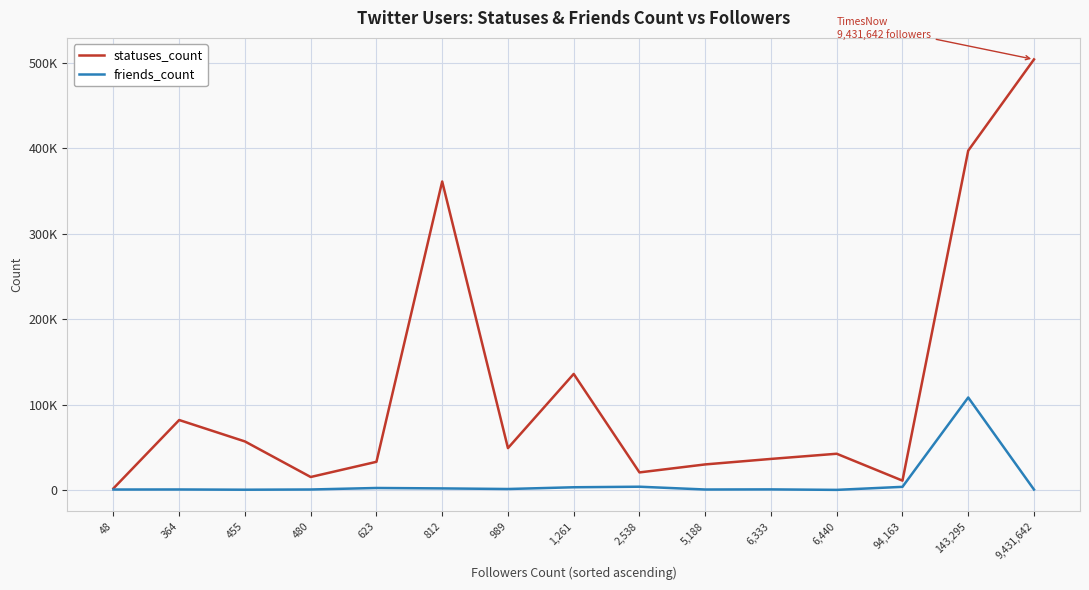

What are all the series names shown in the legend?

statuses_count, friends_count